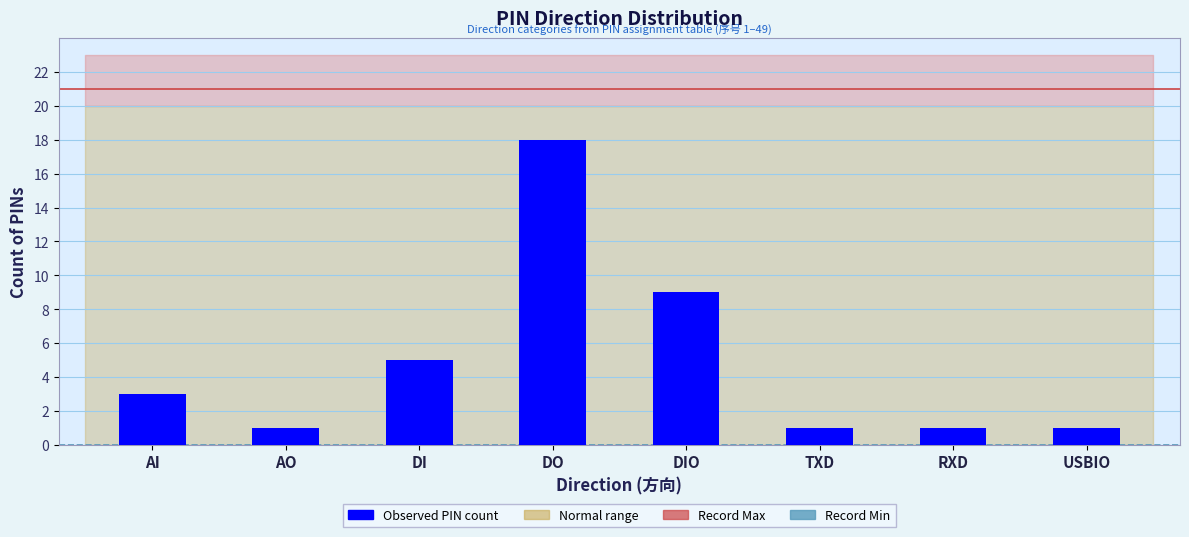

Between DO and USBIO, which is larger?

DO